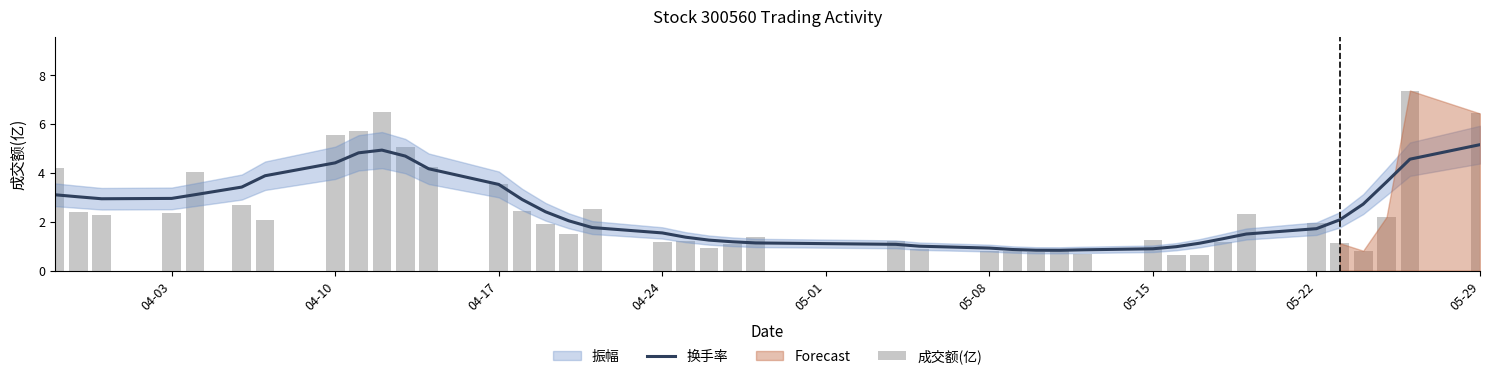

What is the maximum value for 换手率?

5.2